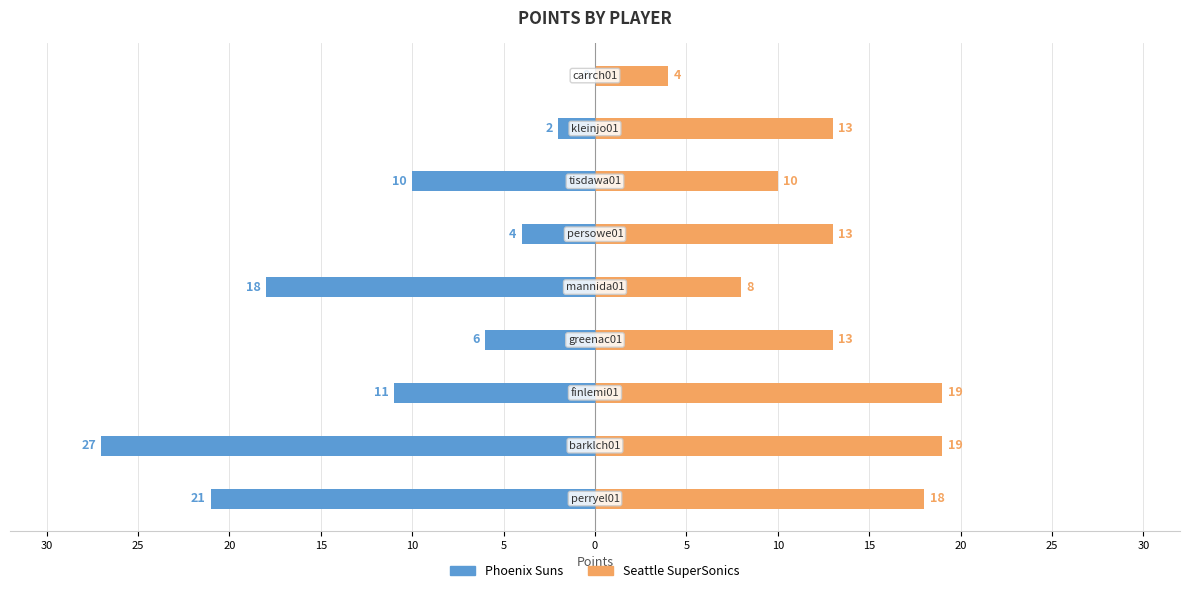

Which series has the largest total across all categories?

Seattle SuperSonics